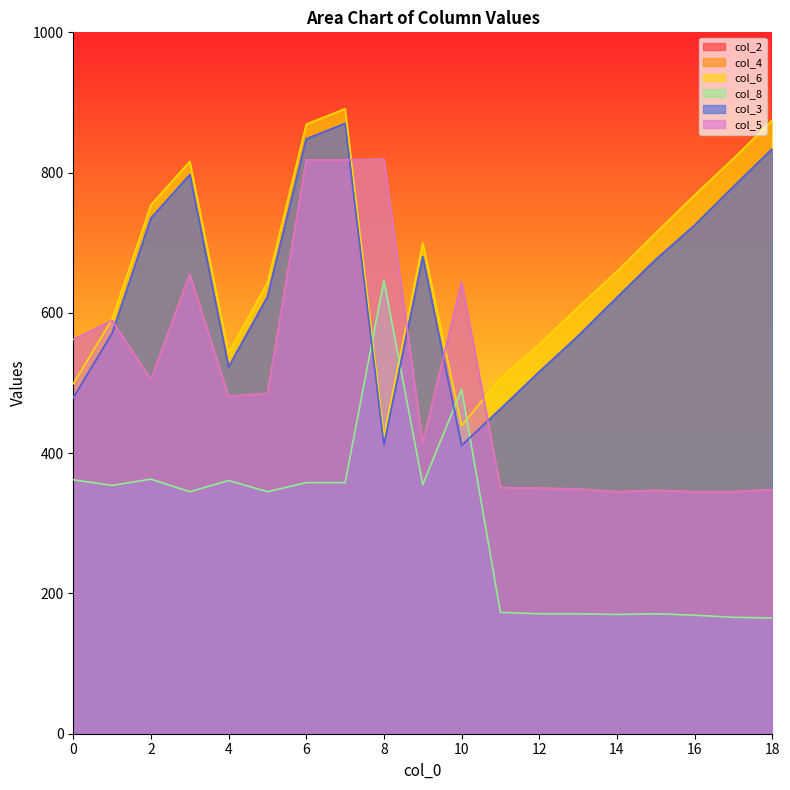

How many distinct data groups are displayed?

6